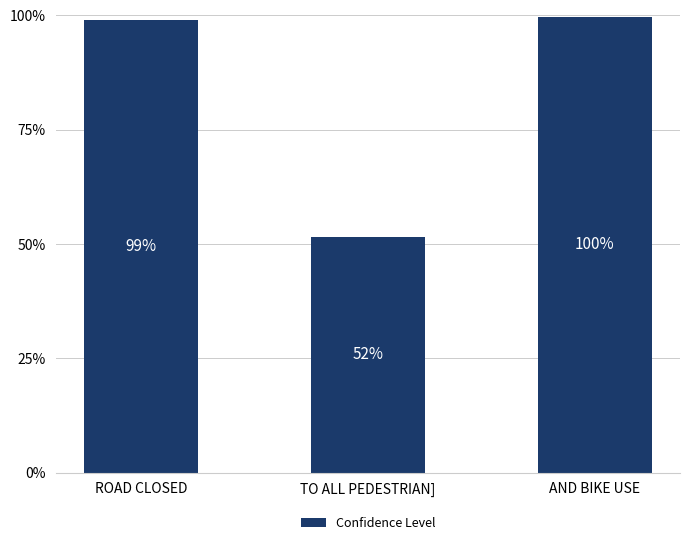

The chart shows a value of 1.0 at ROAD CLOSED. True or false?

True